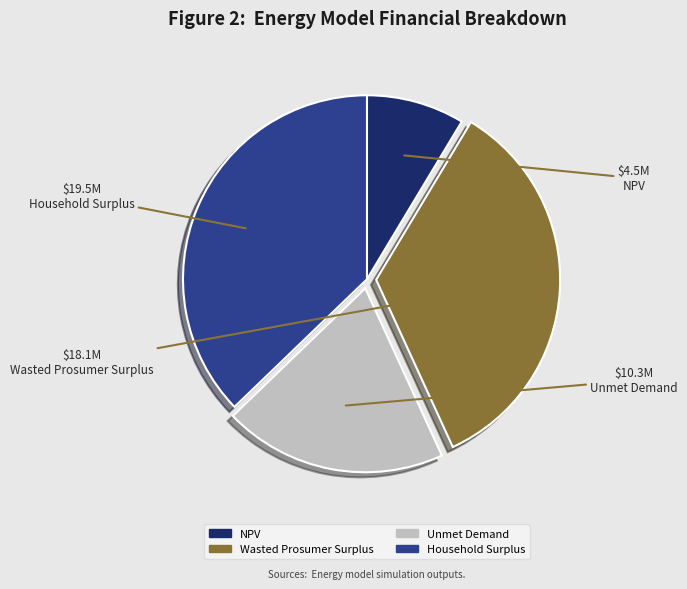

The Unmet Demand slice represents 34% of the pie. True or false?

False